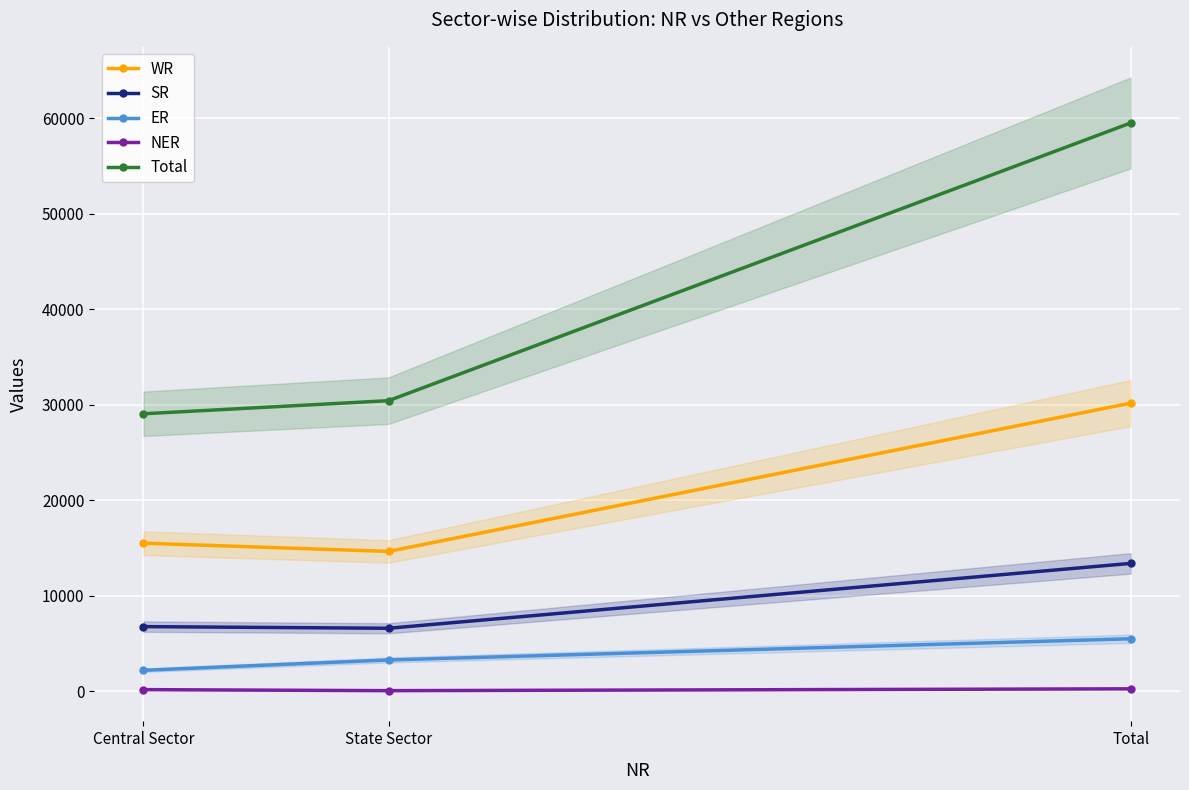

Reading right to left, transcribe all the data shown in this chart.

WR: Total=30194	State Sector=14666	Central Sector=15528
SR: Total=13412	State Sector=6620	Central Sector=6792
ER: Total=5520	State Sector=3300	Central Sector=2220
NER: Total=279	State Sector=86	Central Sector=194
Total: Total=59530	State Sector=30452	Central Sector=29079